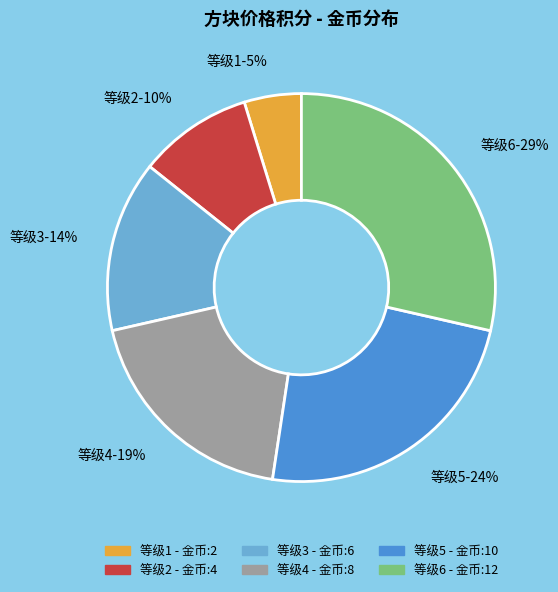

Count the number of slices in the pie.

6